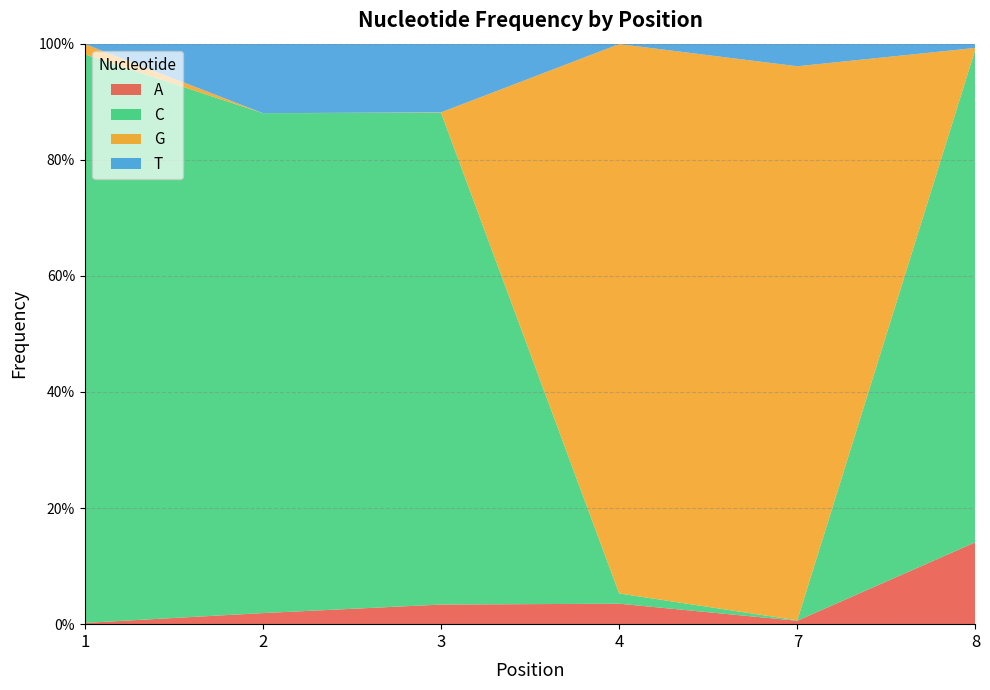

Reading left to right, transcribe all the data shown in this chart.

A: 1=0.0	2=0.0	3=0.0	4=0.0	7=0.0	8=0.1
C: 1=1.0	2=0.9	3=0.8	4=0.0	7=0.0	8=0.8
G: 1=0.0	2=0.0	3=0.0	4=0.9	7=1.0	8=0.0
T: 1=0.0	2=0.1	3=0.1	4=0.0	7=0.0	8=0.0